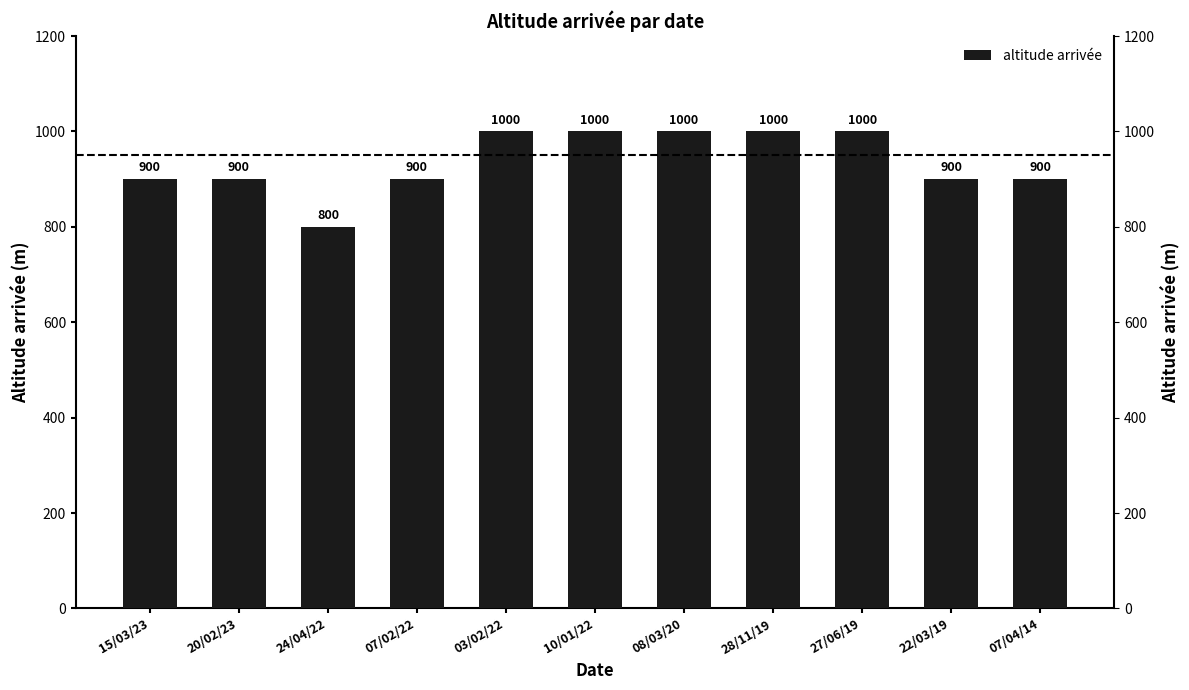

What is the sum of all values?

10300